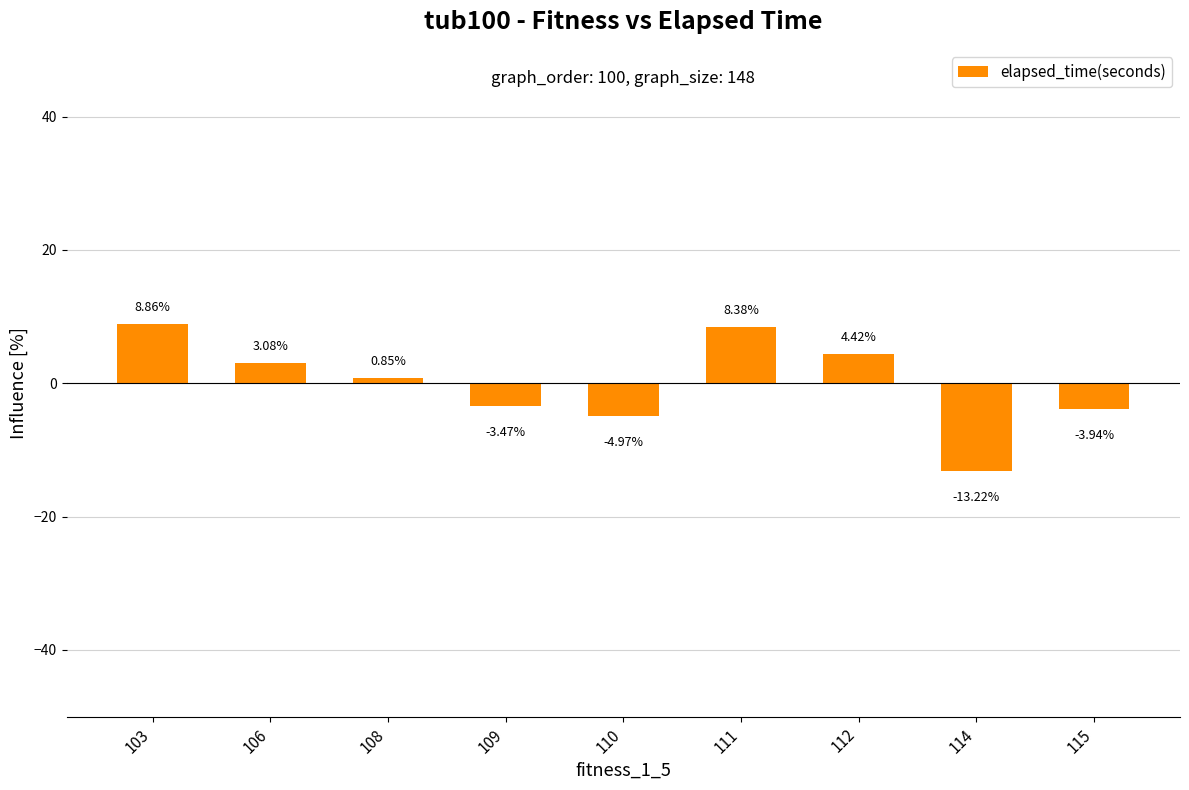

Which has a higher value, 115 or 106?

106